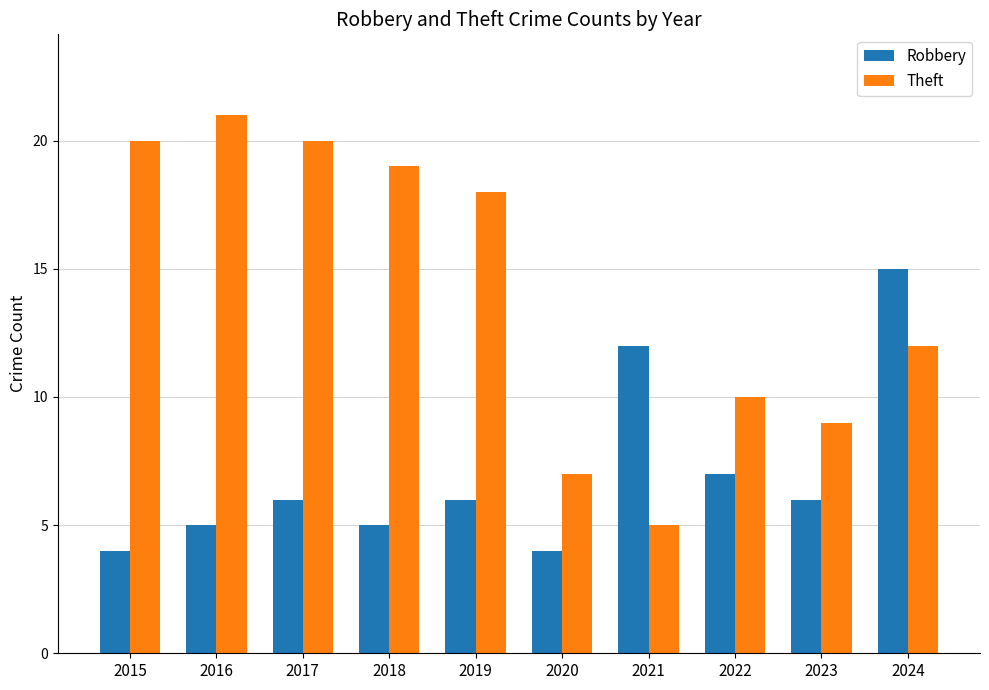

What is the value of the Robbery bar at the 9th from the left?

6